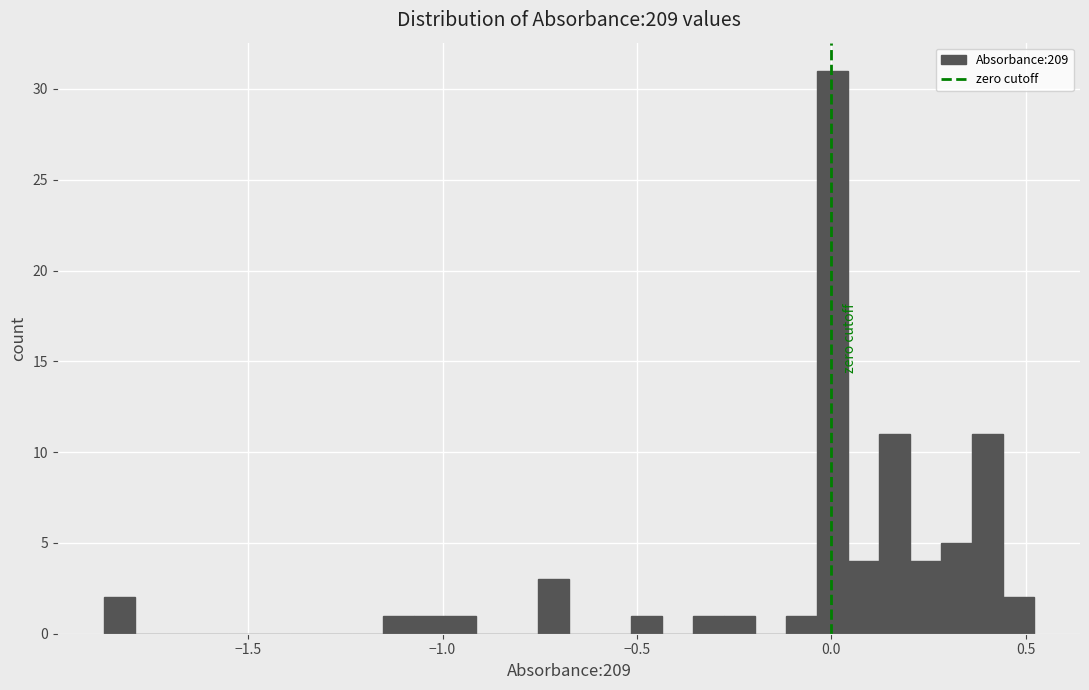

Around what value on the x-axis is the tallest bar? Give the approximate position of its centre, as read against the axis.

0.00